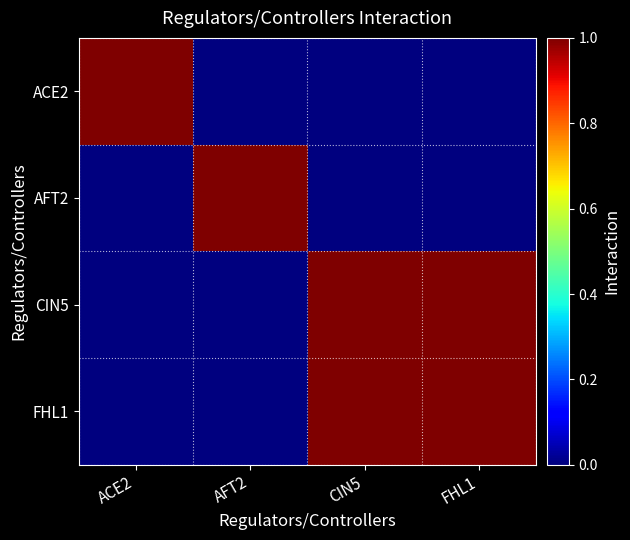

Which has a higher value, ACE2 or FHL1?

ACE2